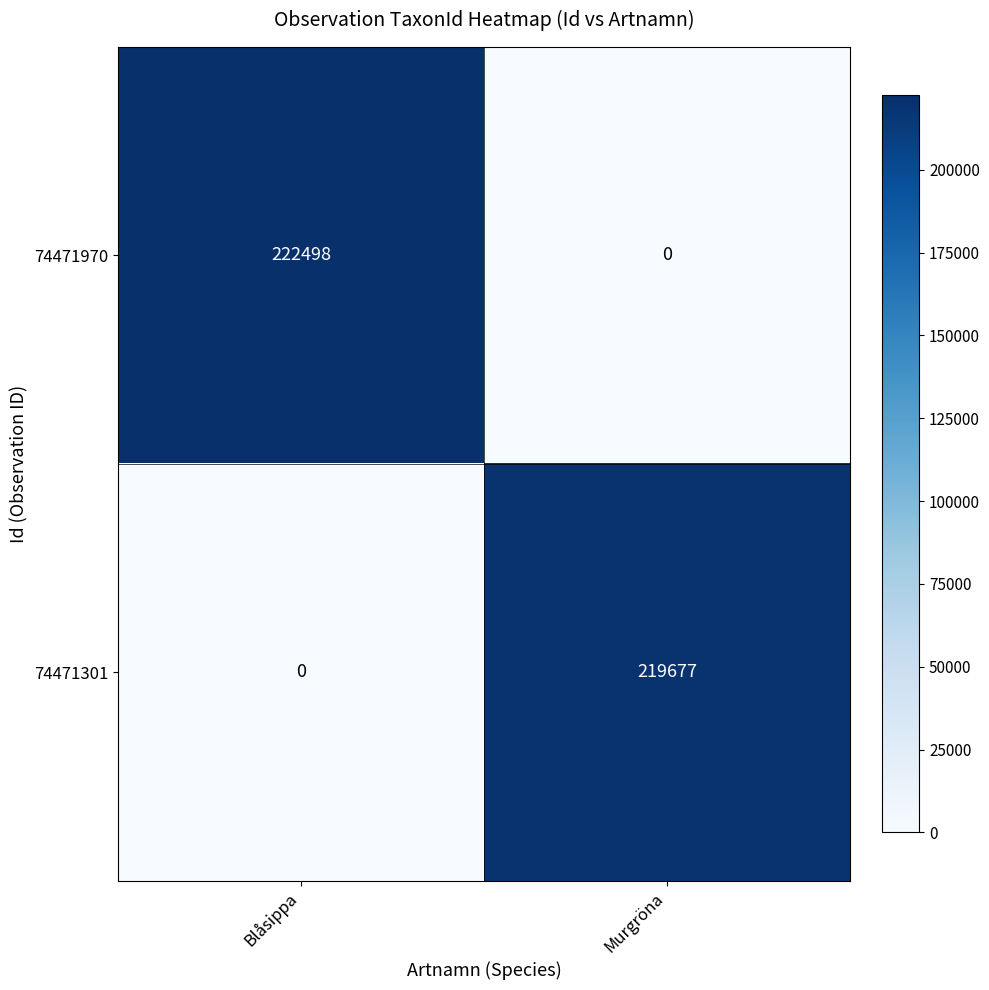

Which category has the lowest value in the 74471301 series?

Blåsippa